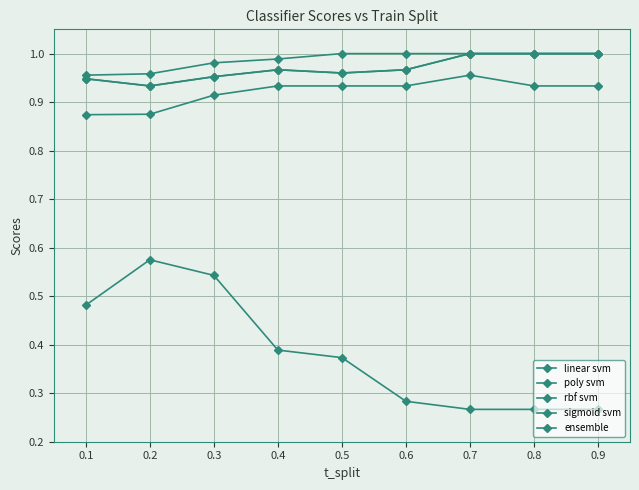

Reading right to left, list all the values displayed in this chart.

linear svm: 1.0	1.0	1.0	1.0	1.0	1.0	1.0	1.0	1.0
poly svm: 0.9	0.9	1.0	0.9	0.9	0.9	0.9	0.9	0.9
rbf svm: 1.0	1.0	1.0	1.0	1.0	1.0	1.0	0.9	0.9
sigmoid svm: 0.3	0.3	0.3	0.3	0.4	0.4	0.5	0.6	0.5
ensemble: 1.0	1.0	1.0	1.0	1.0	1.0	1.0	0.9	0.9